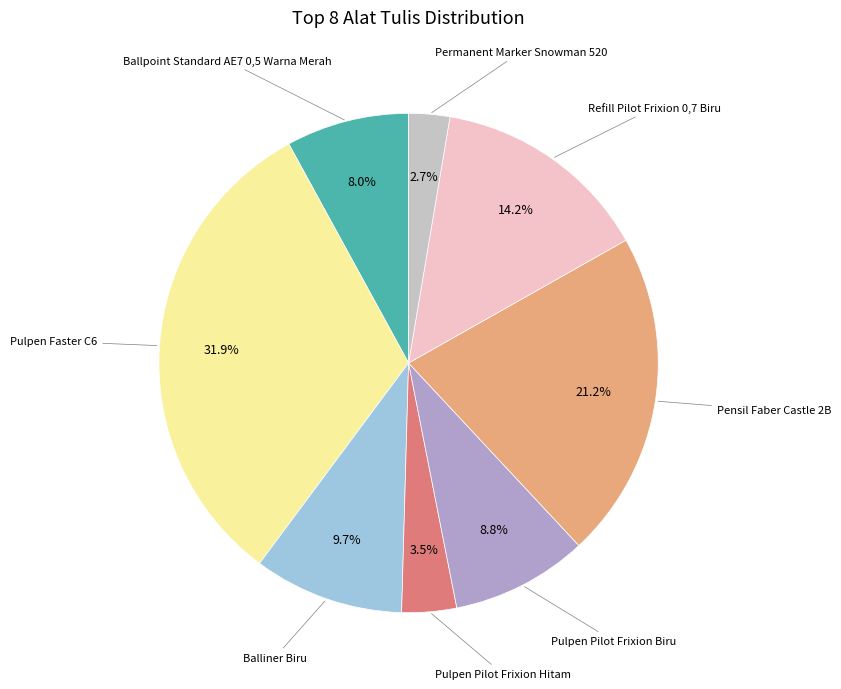

Is there a majority slice in this chart?

No